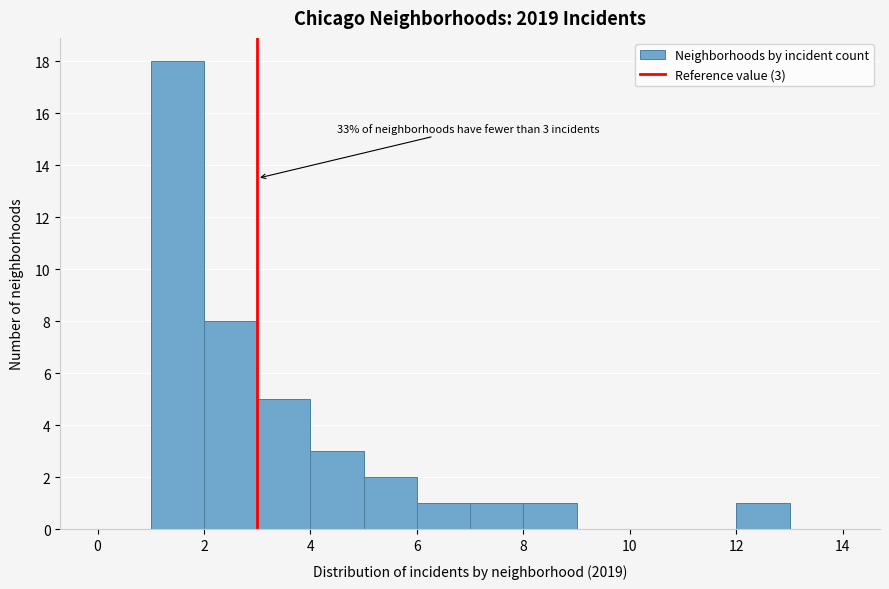

Over which range of the x-axis is the bar tallest?

1 to 2